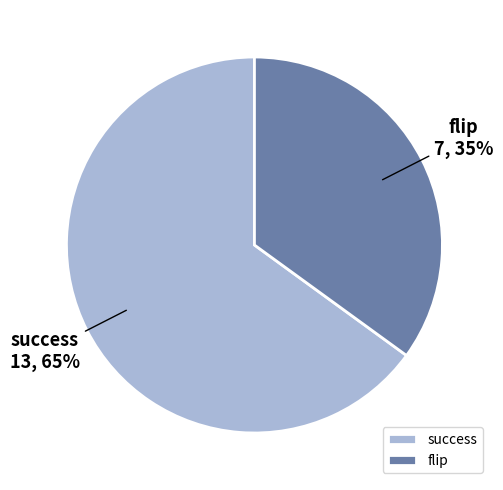

What is the largest slice in the pie chart?

success